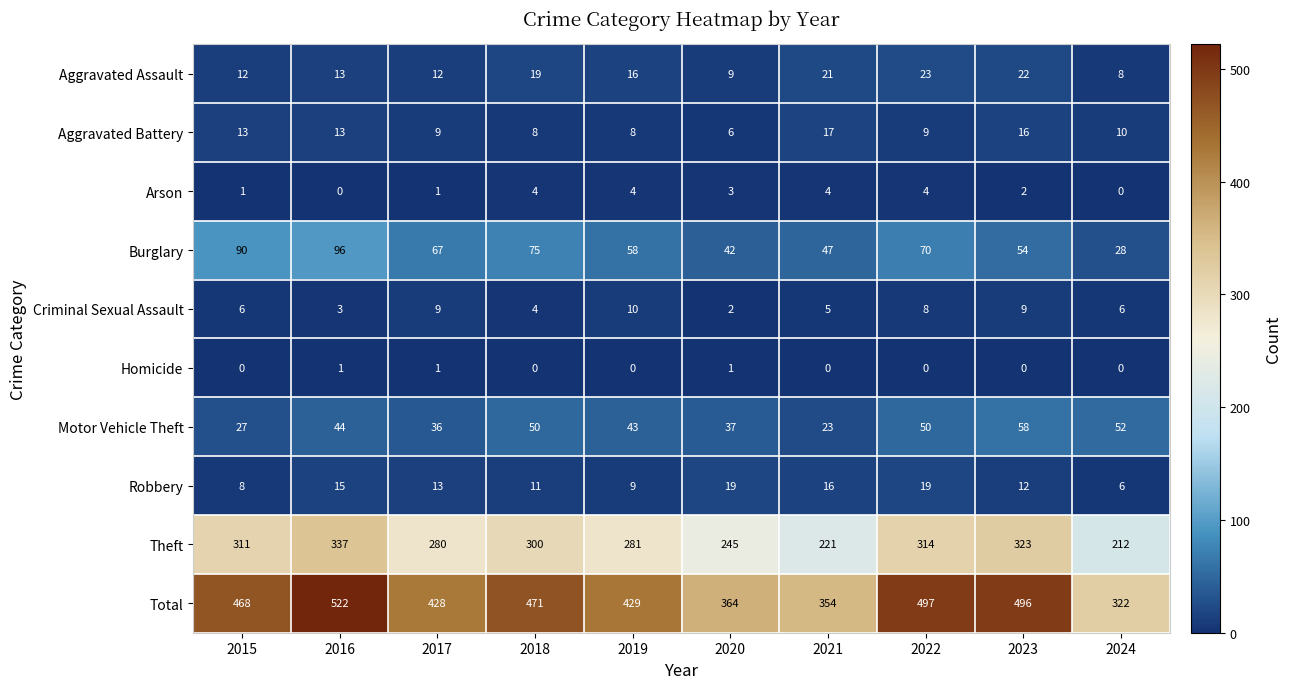

At which label does Robbery first exceed 13?

2016